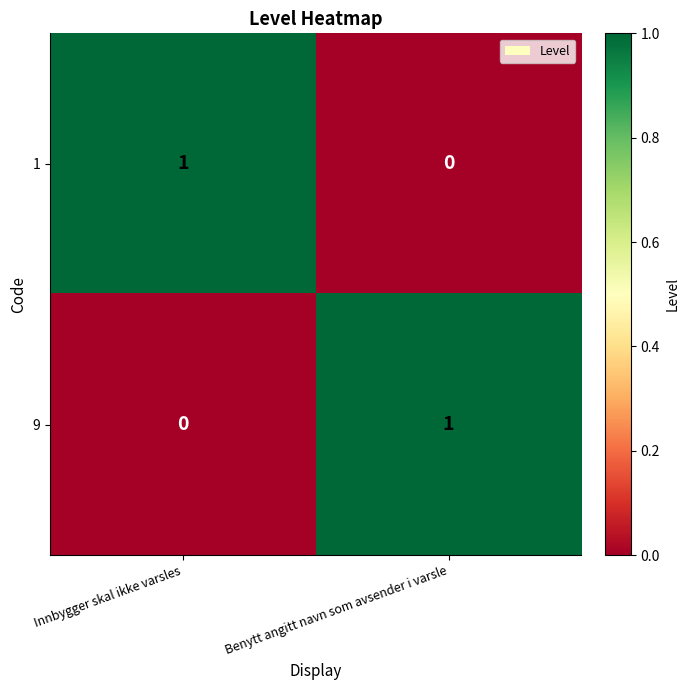

Rank the series at Benytt angitt navn som avsender i varsle from highest to lowest value.

9, 1